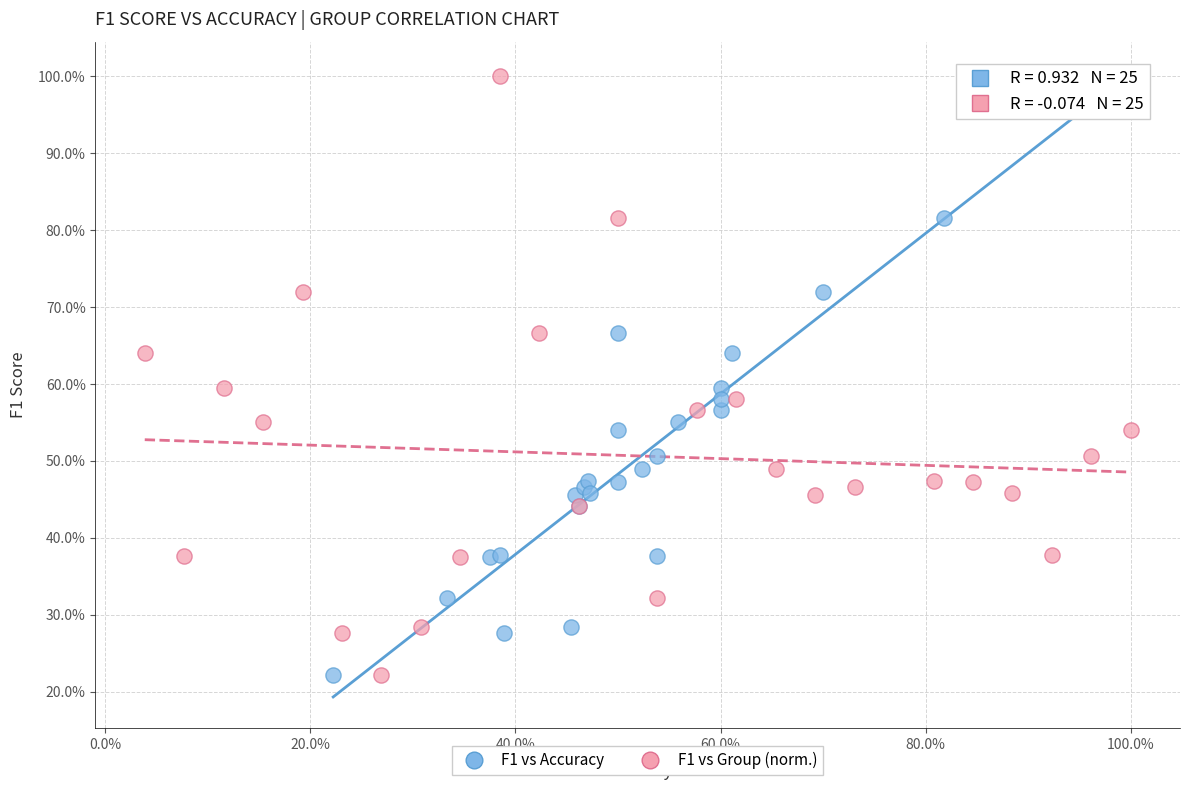

What are all the series names shown in the legend?

F1 vs Accuracy, F1 vs Group (norm.)